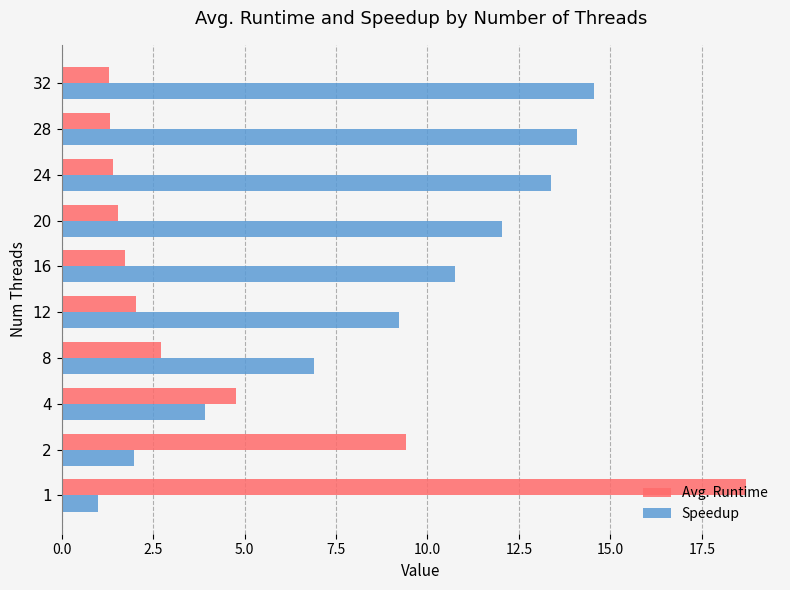

List the labels in order of Speedup value, largest first.

32, 28, 24, 20, 16, 12, 8, 4, 2, 1